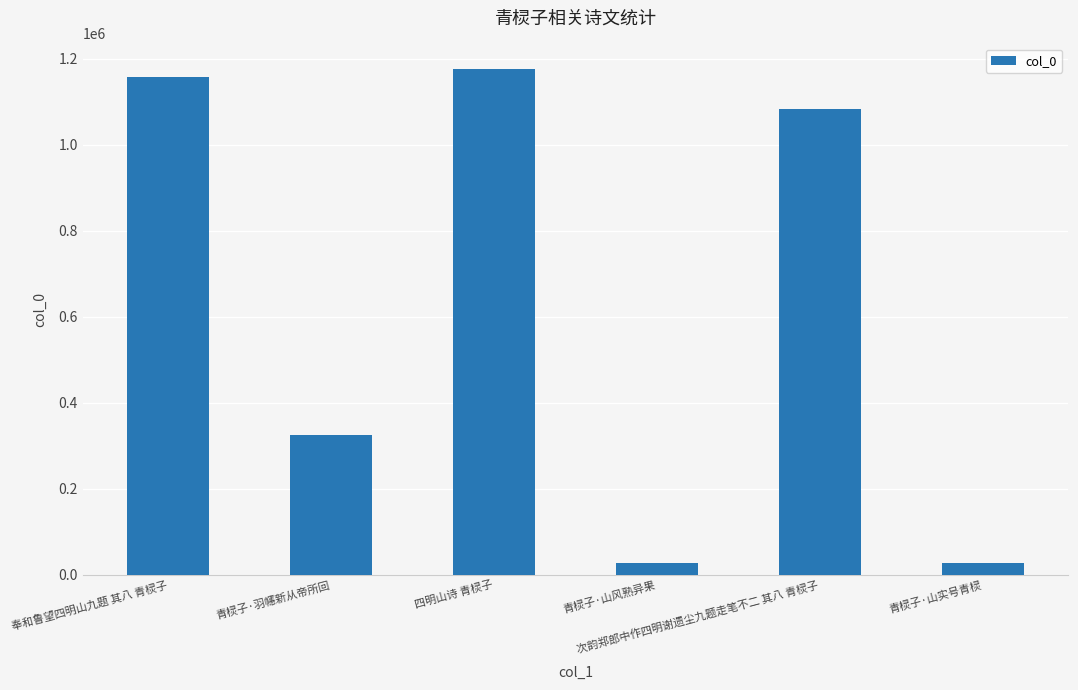

What is the difference between the second highest and minimum values?

1130170